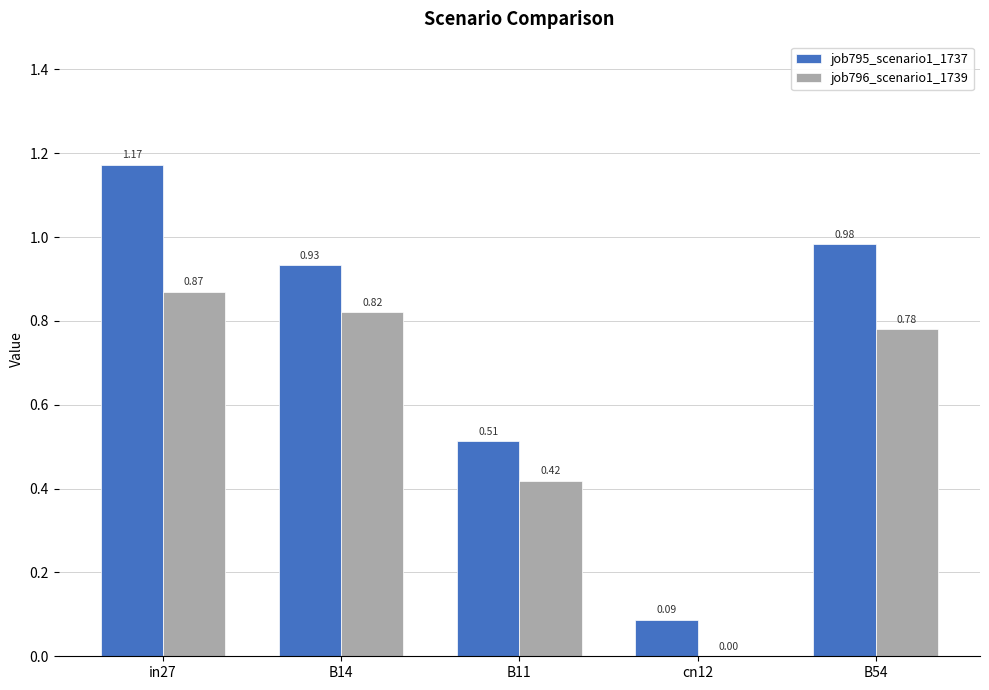

At which label does job795_scenario1_1737 reach its peak?

in27